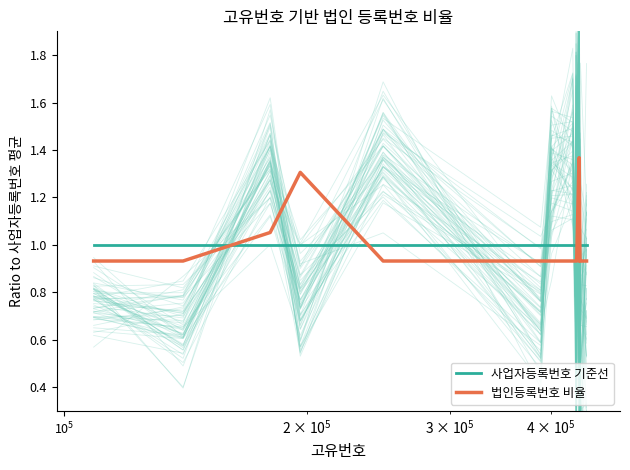

What are all the series names shown in the legend?

사업자등록번호 기준선, 법인등록번호 비율